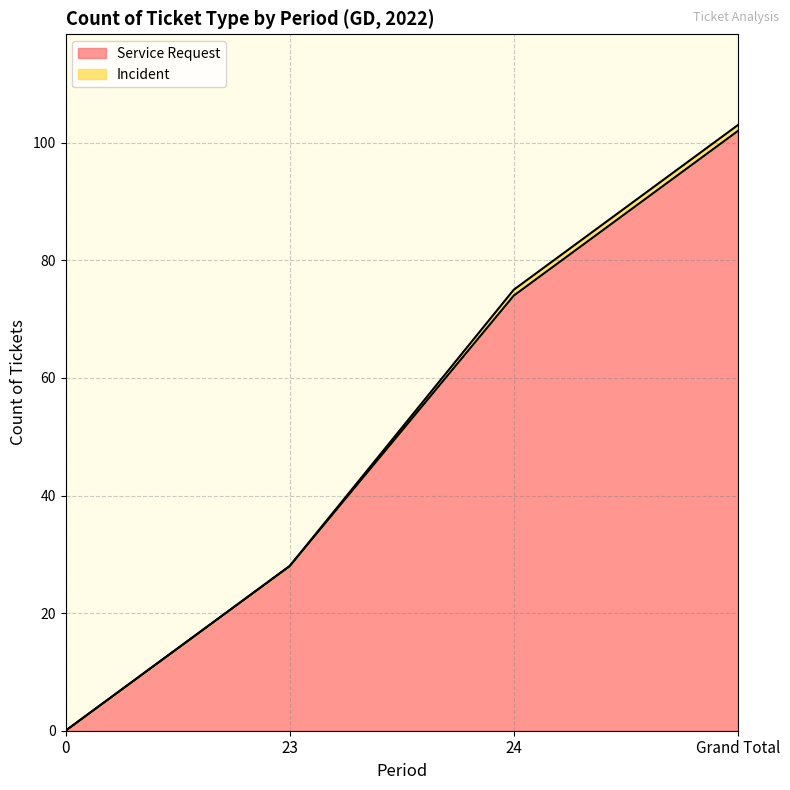

What is the change in value from 0 to Grand Total?

+102